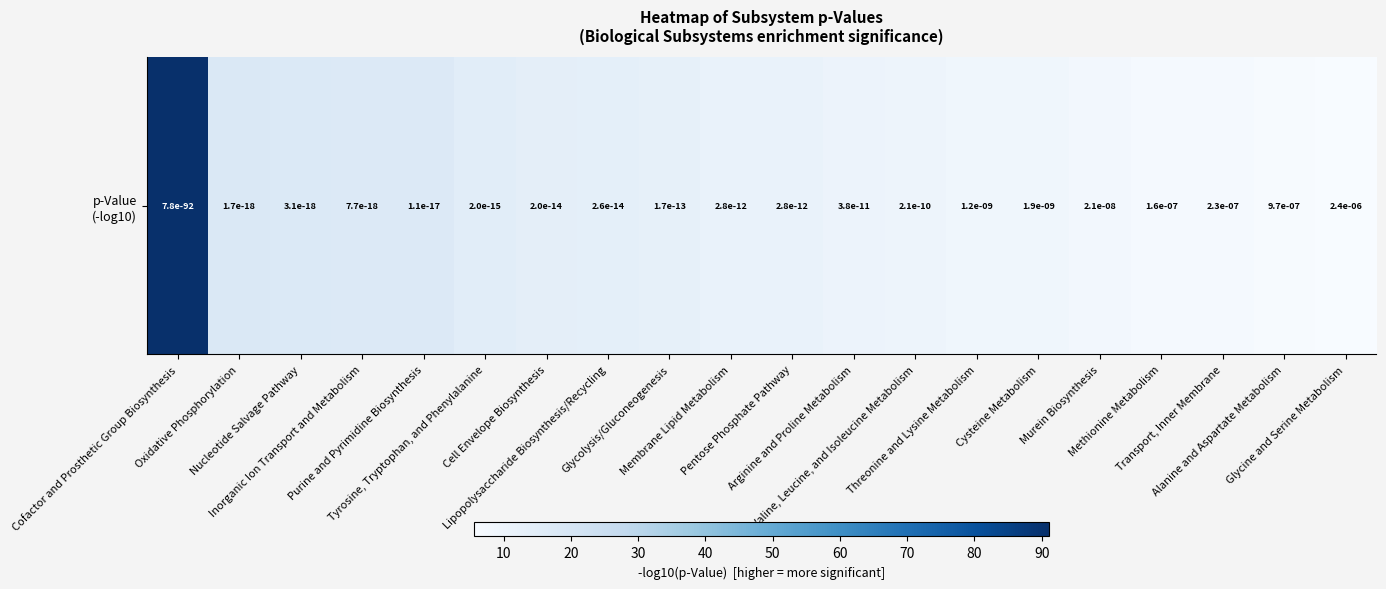

True or false: the data shows 19.4 at Tyrosine, Tryptophan, and Phenylalanine.

False